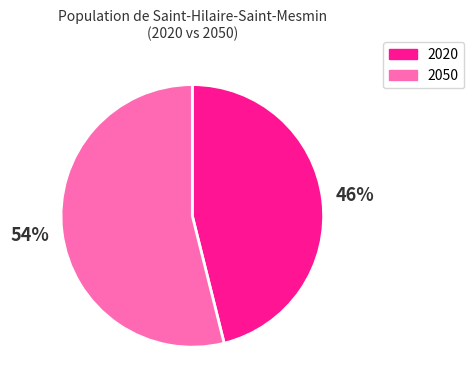

What is the ratio of the value at 2020 to the value at 2050?

0.9